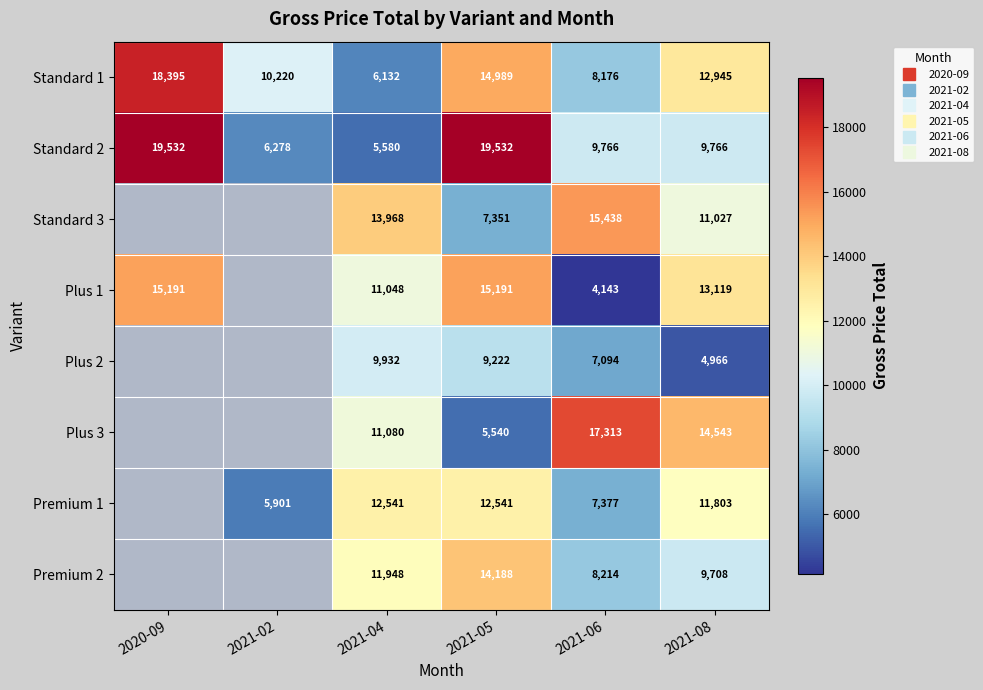

The value of Premium 2 at 2021-05 is 7688.3. True or false?

False